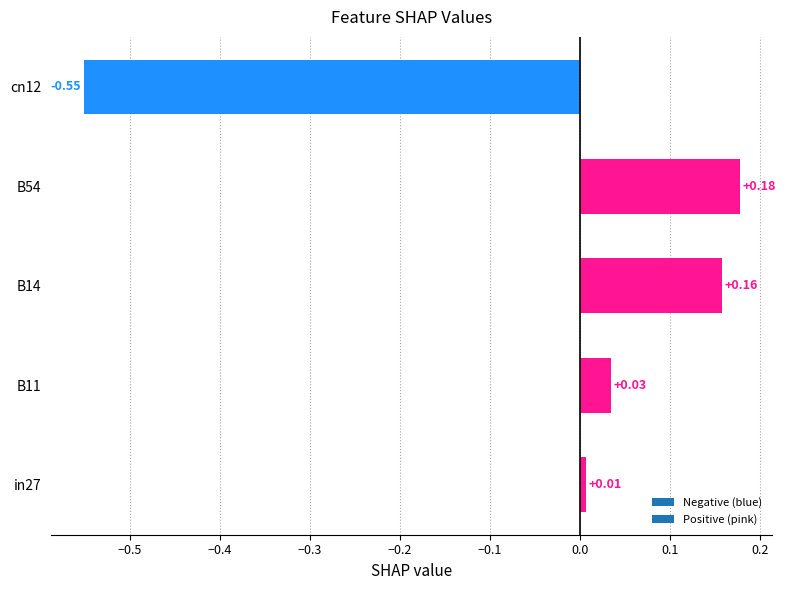

Which label corresponds to the smallest value in the chart?

cn12